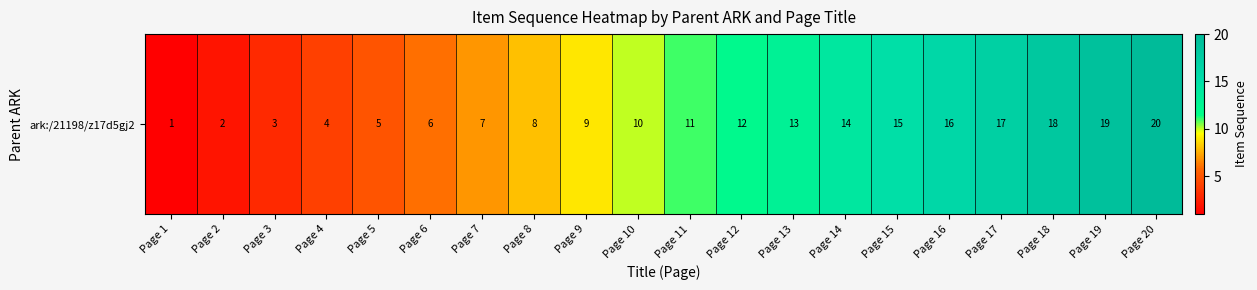

The chart shows a value of 9 at Page 14. True or false?

False